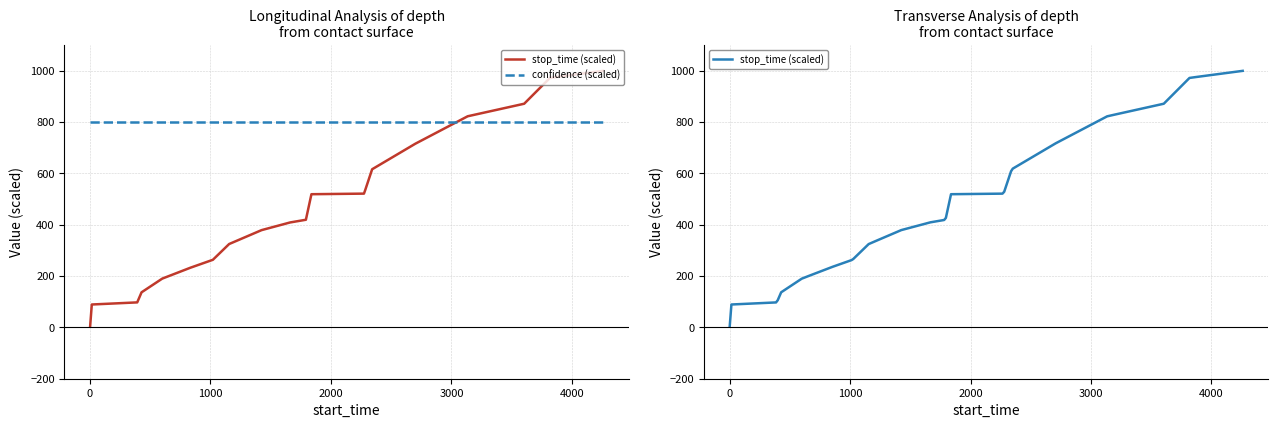

What is the smallest value displayed?

3.2